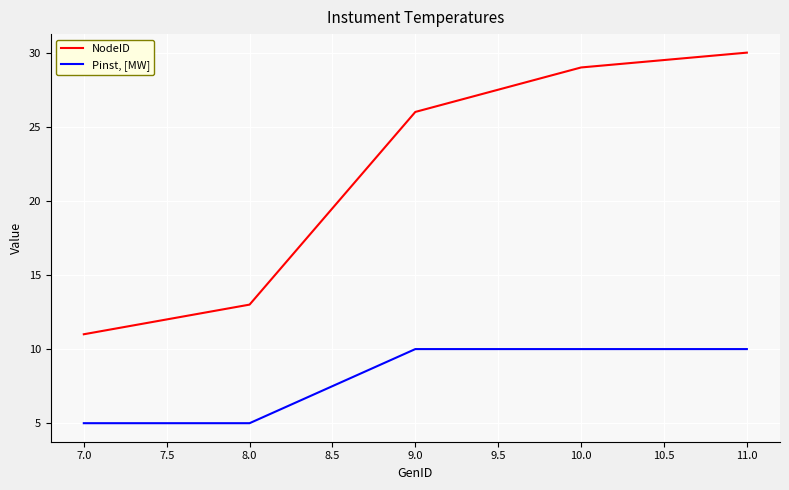

Count the Pinst, [MW] values in the range 5 to 10.

5